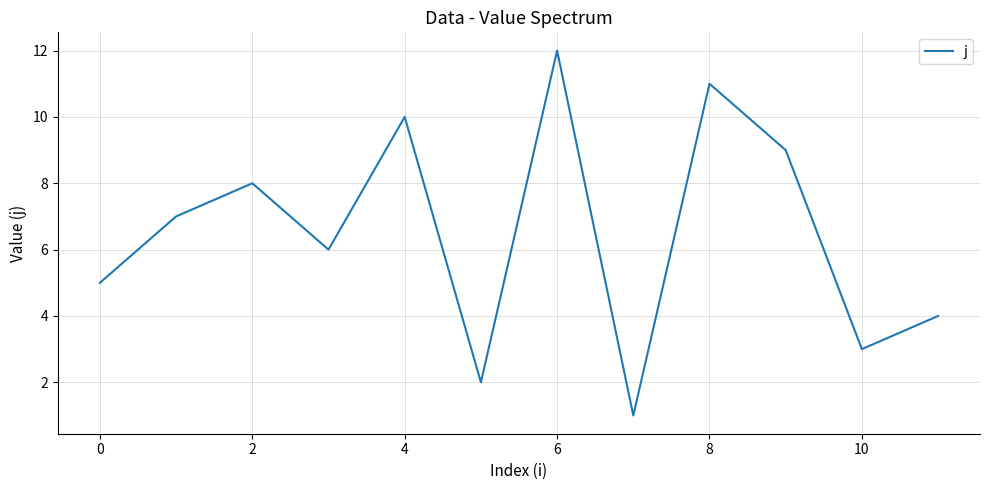

What is the maximum value shown in the chart?

12